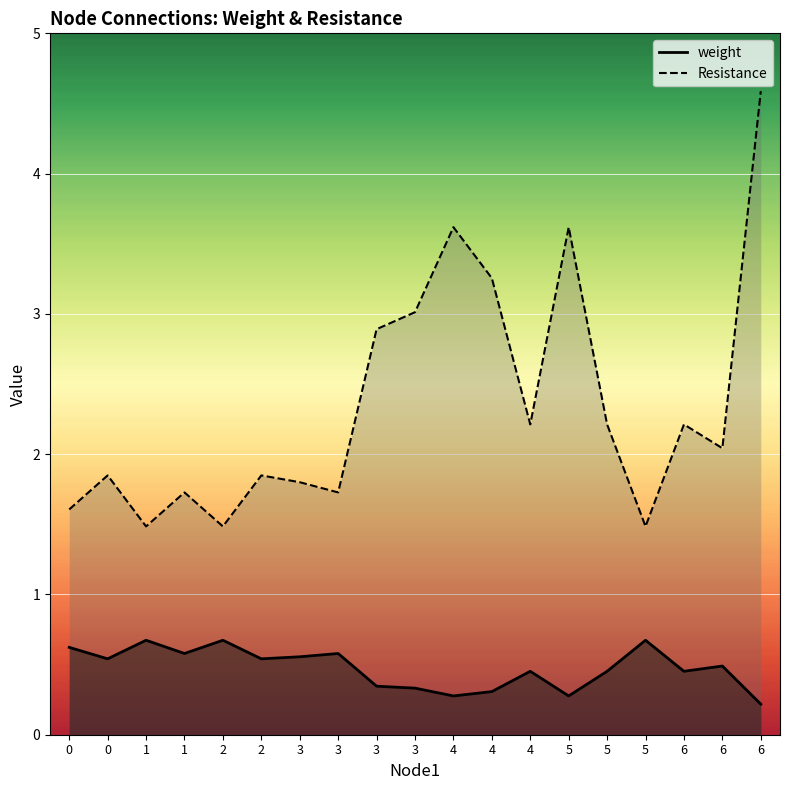

Is it true that Resistance equals 1.8 at 3?

True